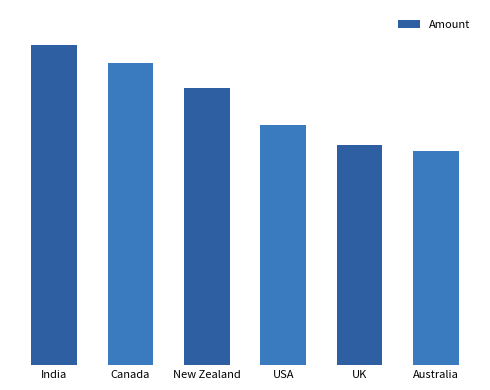

At which label is the value closest to 210574?

New Zealand